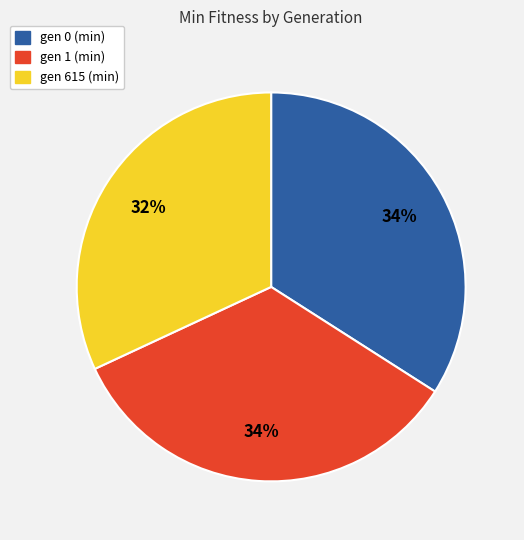

Do gen 1 (min) and gen 615 (min) together represent more than half of the pie?

Yes